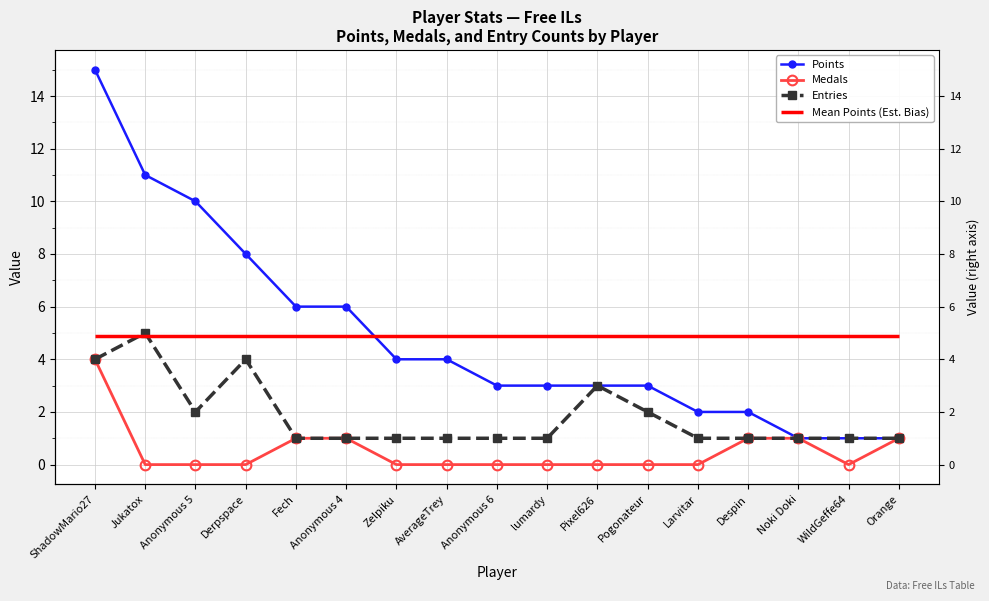

What is the label of the 1st point from the right?

Orange